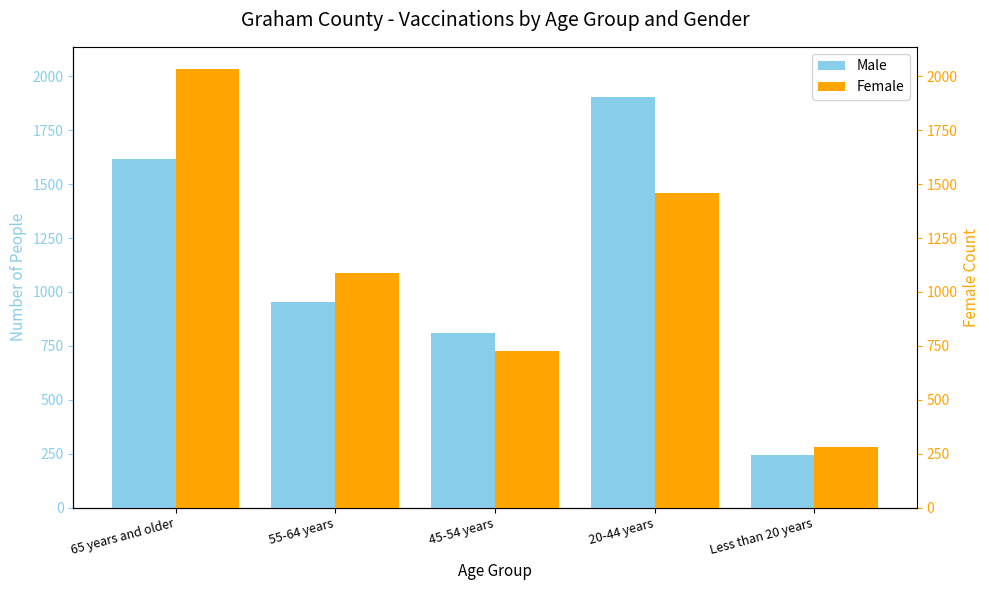

True or false: Male has a value of 812 at 45-54 years.

True